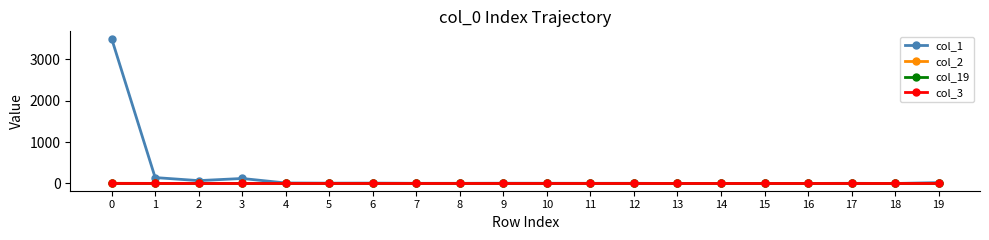

What is the maximum value shown in the chart?

3506